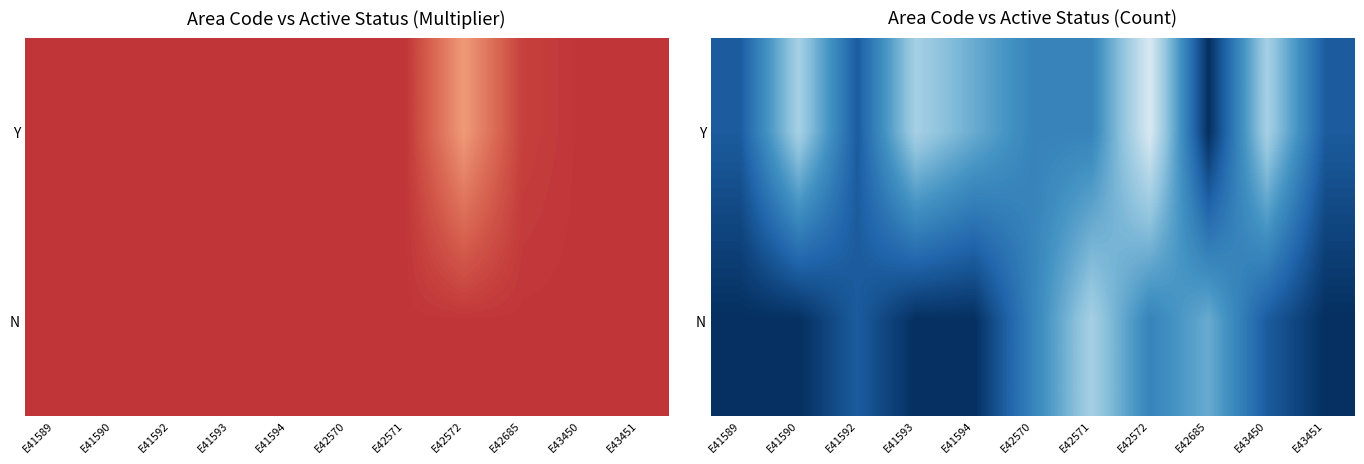

Which series has the widest spread of values?

Y